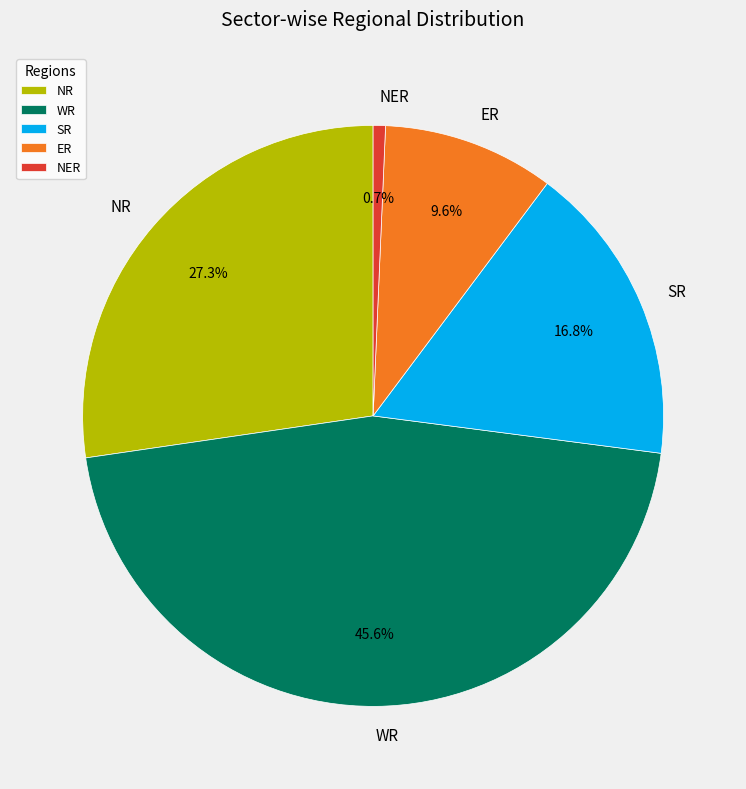

What is the largest slice in the pie chart?

WR